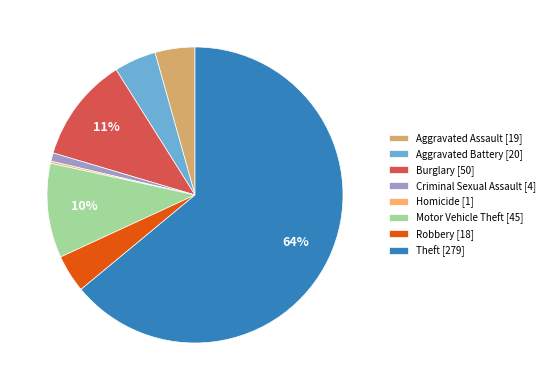

To the nearest percent, what is the average slice percentage?

12%